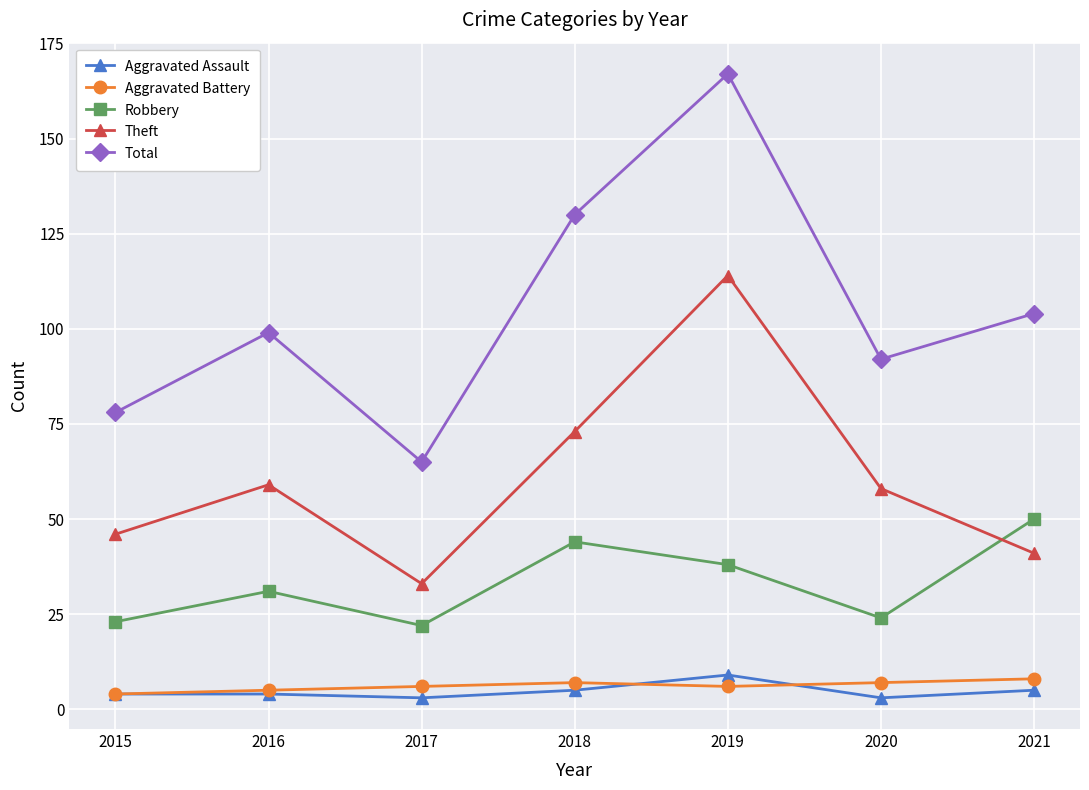

Where is Theft nearest to the value 73?

2018